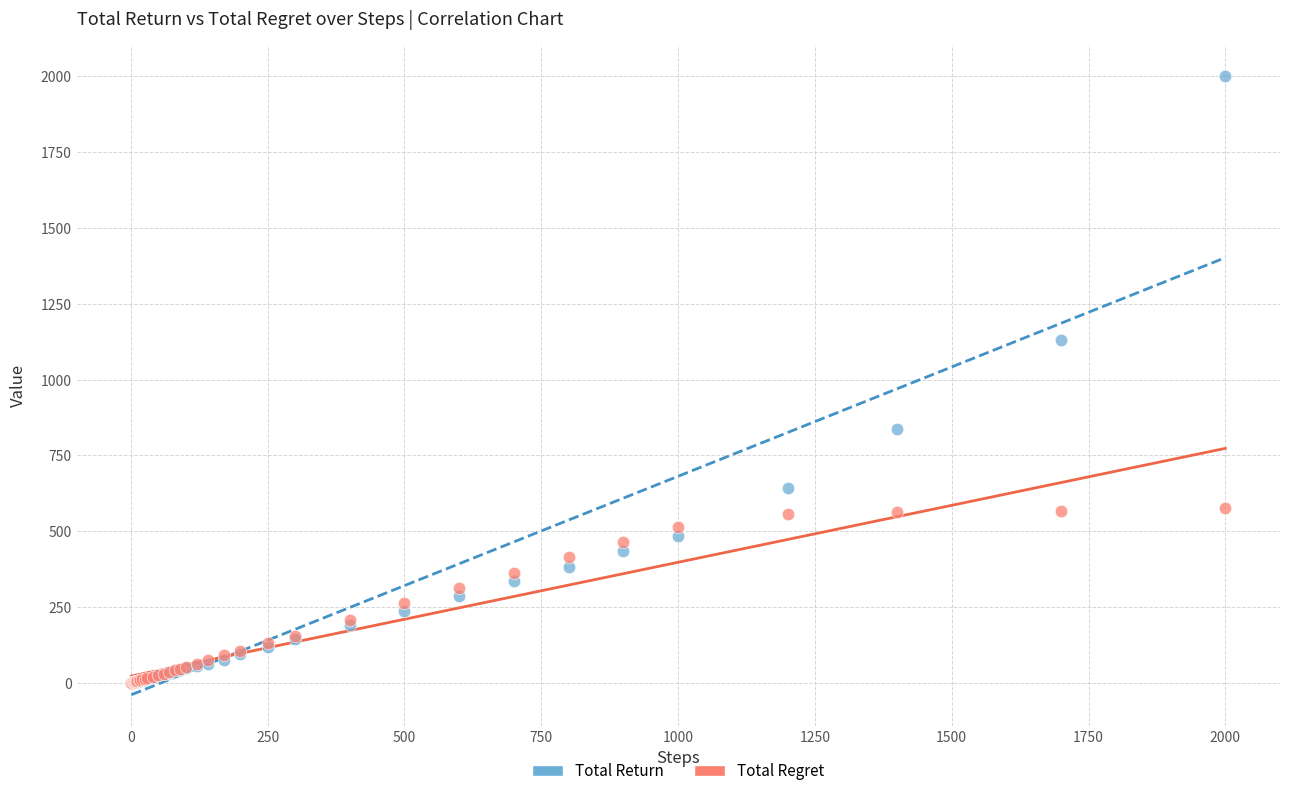

Which series reaches the maximum Y coordinate?

Total Return